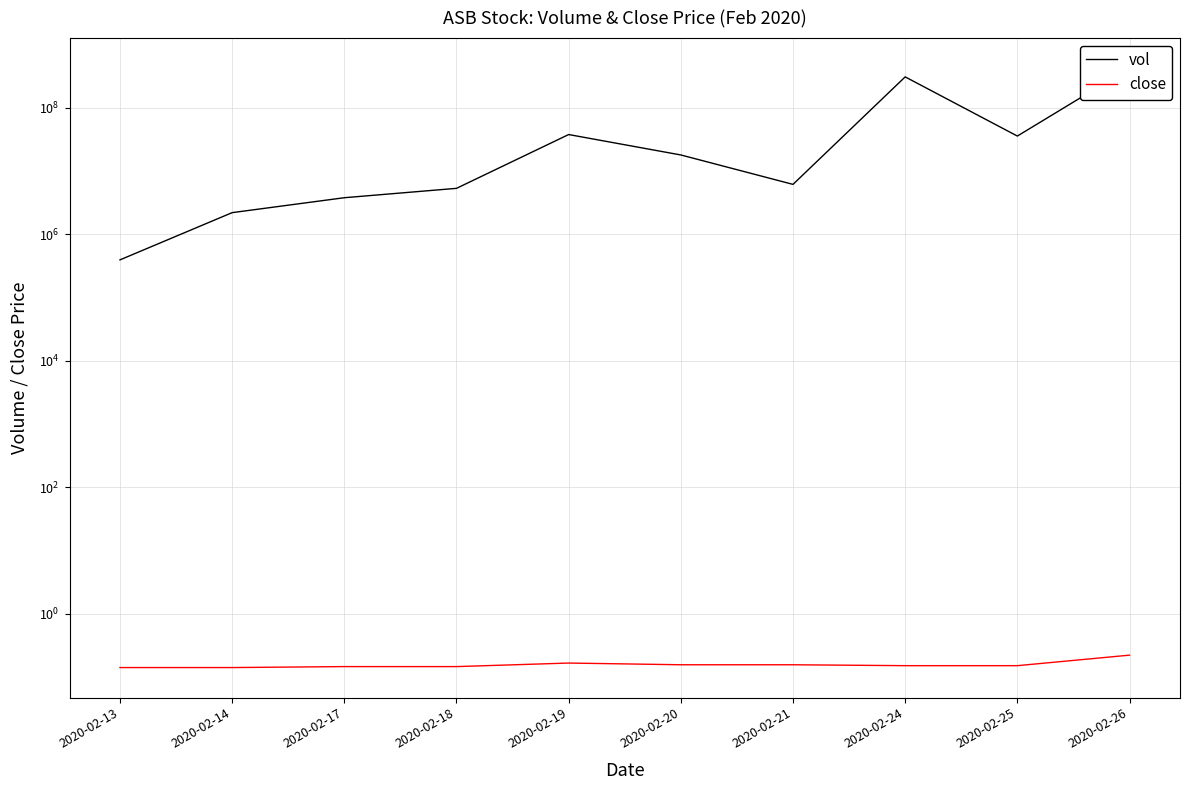

Reading left to right, list all the values displayed in this chart.

vol: 391800.0	2186800.0	3764900.0	5296700.0	37565200.0	17862500.0	6119100.0	306625700.0	35549600.0	422631000.0
close: 0.1	0.1	0.1	0.1	0.2	0.2	0.2	0.1	0.1	0.2